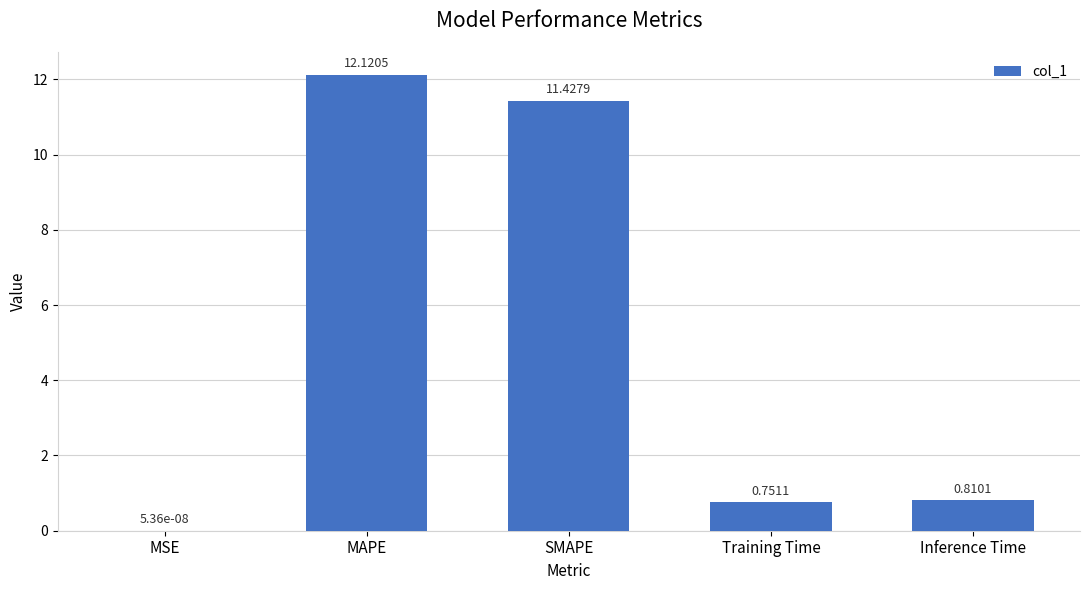

Between MSE and Inference Time, which is larger?

Inference Time